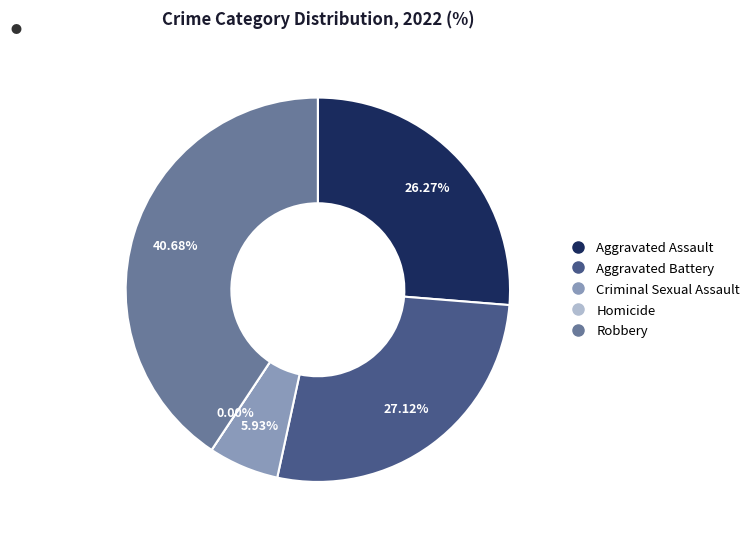

Which category has the smallest portion of the pie?

Homicide